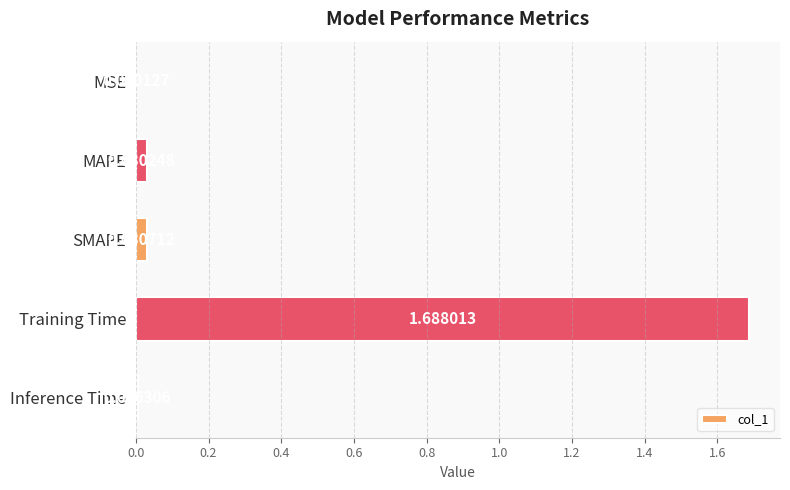

What is the average value?

0.4